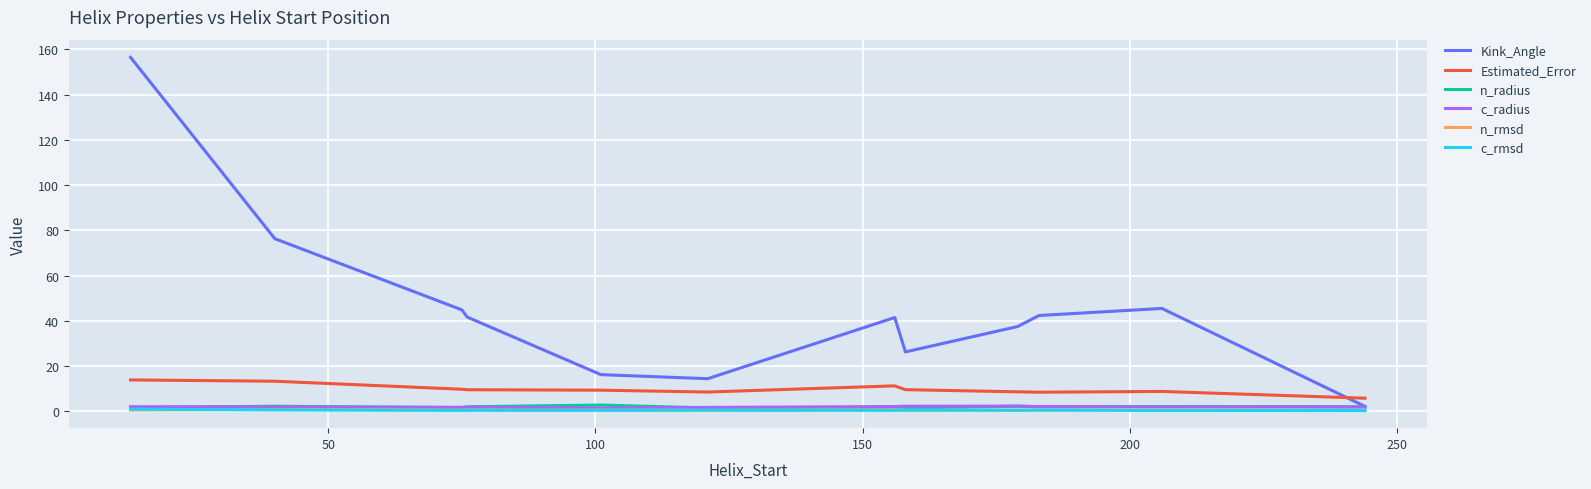

In n_radius, how many points are higher than both neighbors (excluding endpoints)?

5